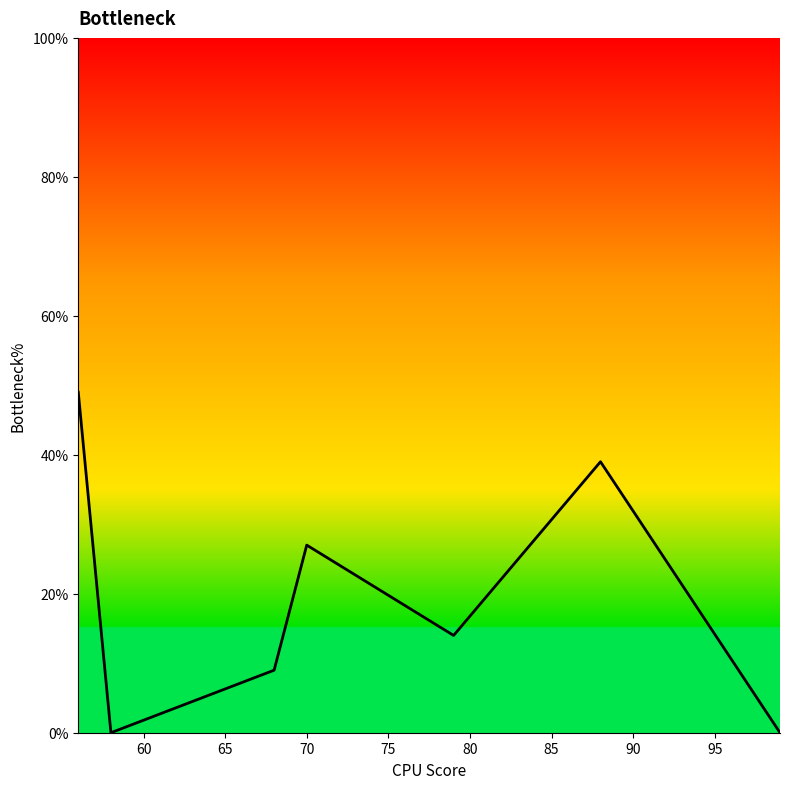

True or false: there are more than 0 points higher than both neighbors.

True